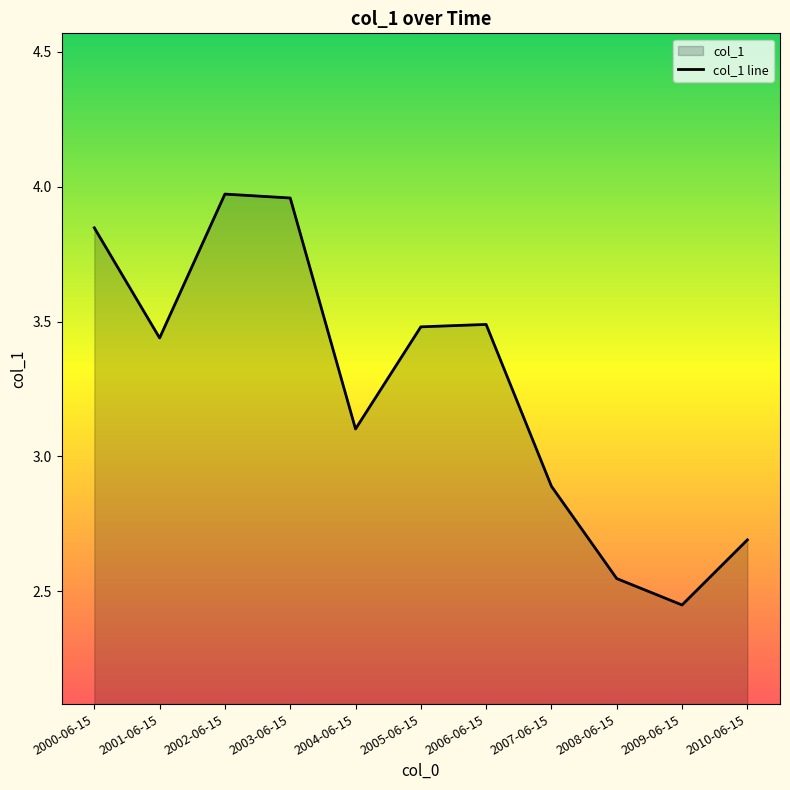

True or false: the data shows 2.0 at 2000-06-15.

False